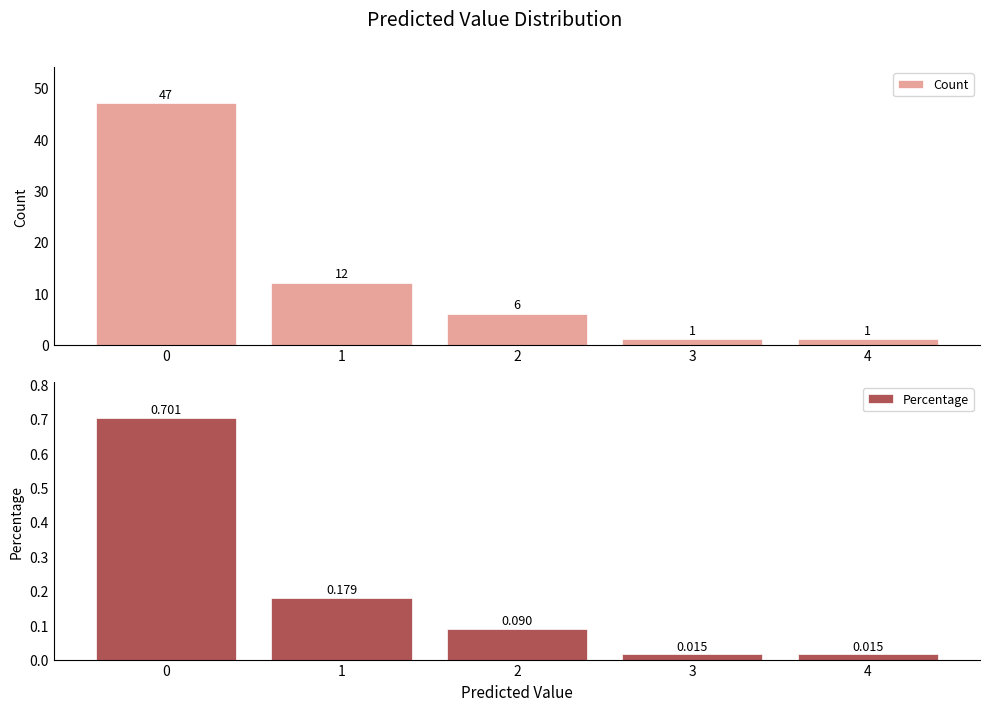

Is the value of Percentage at 3 greater than the value of Count at 3?

No